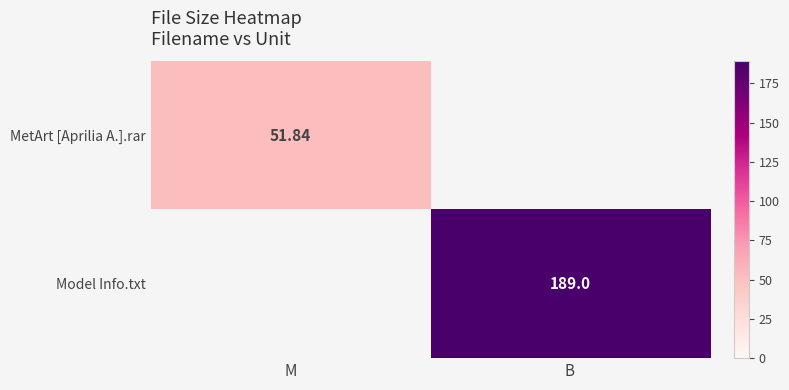

Which has a higher value, M or B?

B